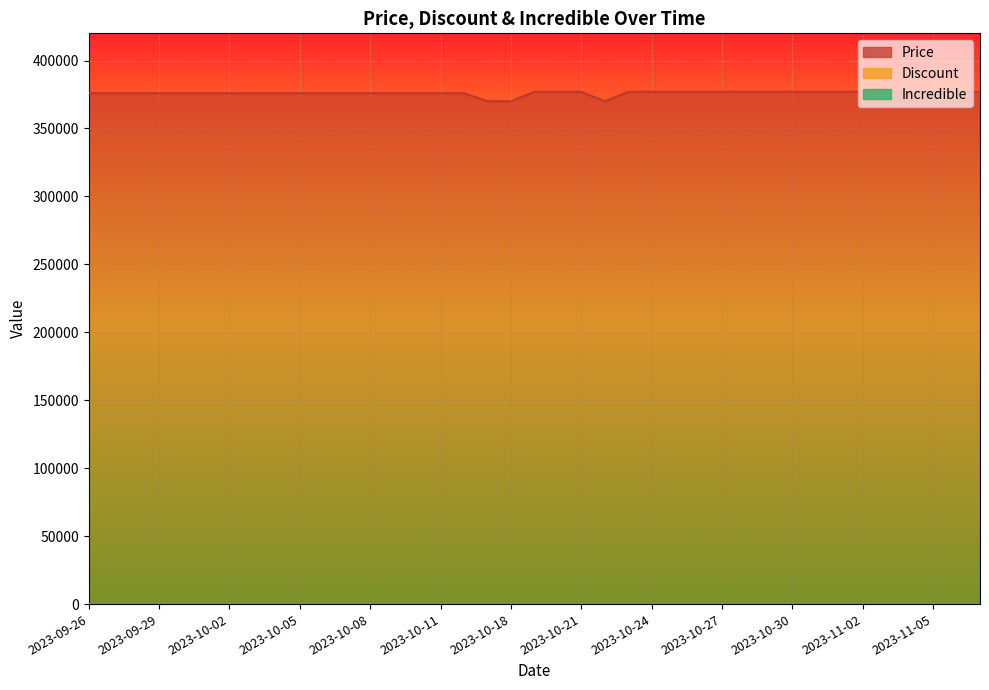

At which label is Price closest to 373500?

2023-09-26